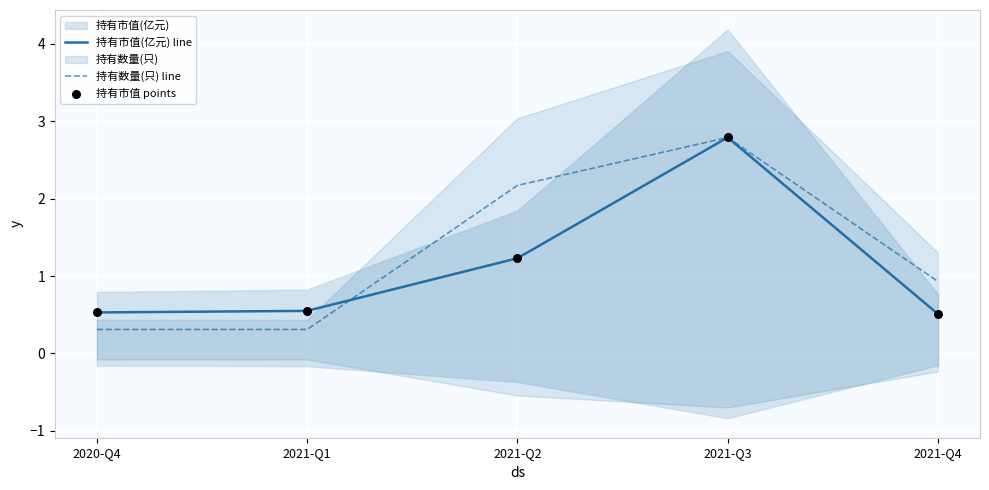

At how many categories does at least one series exceed 0?

5